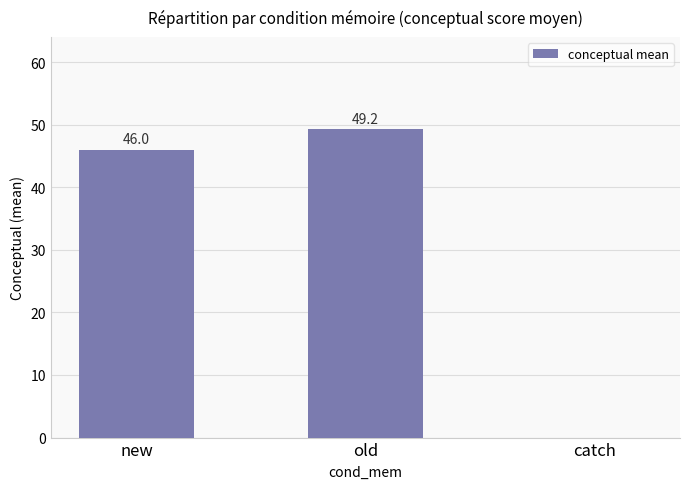

Reading left to right, what are all the values shown in this chart?

new=46.0	old=49.2	catch=0.0